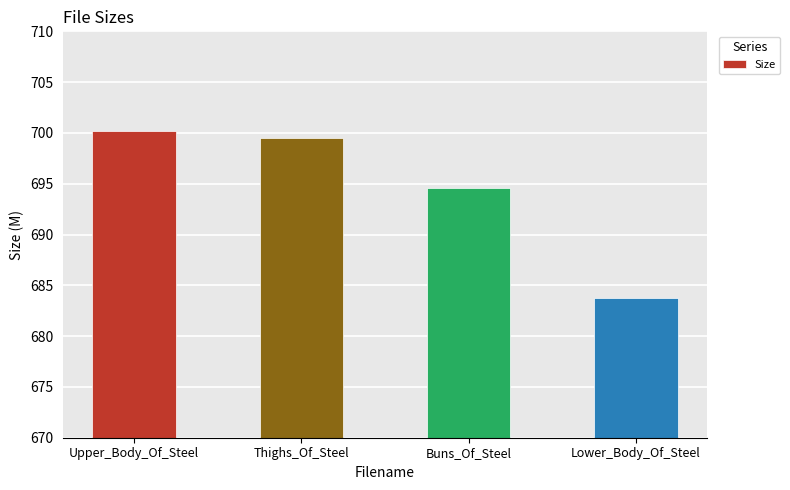

Which category has the lowest value across all series?

Lower_Body_Of_Steel